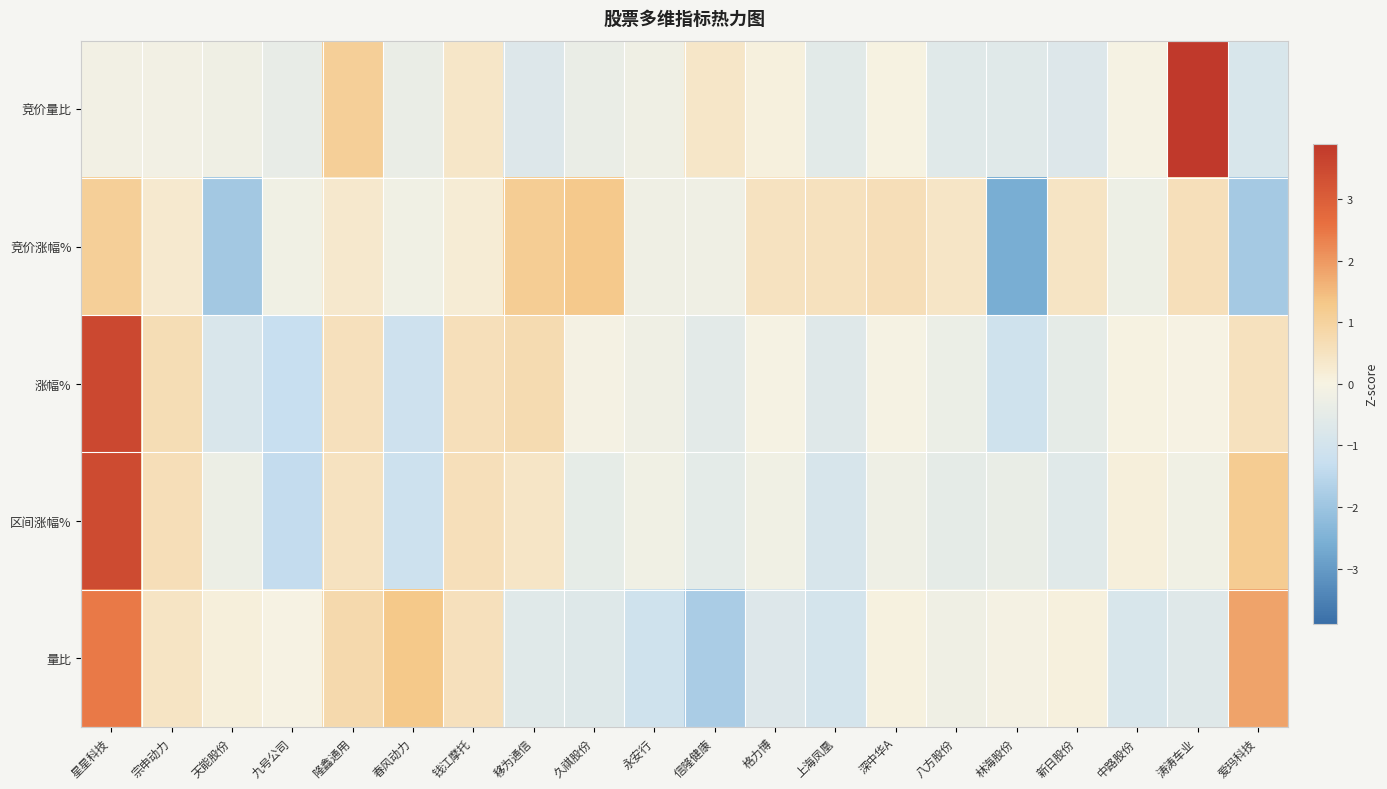

At how many categories does at least one series exceed -1?

20